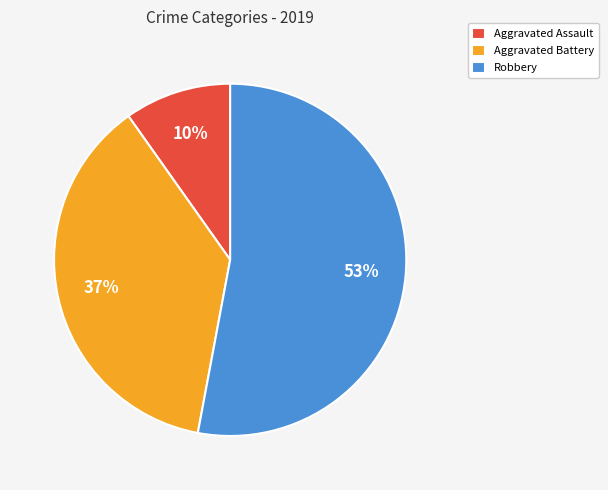

The Aggravated Assault slice represents 19% of the pie. True or false?

False